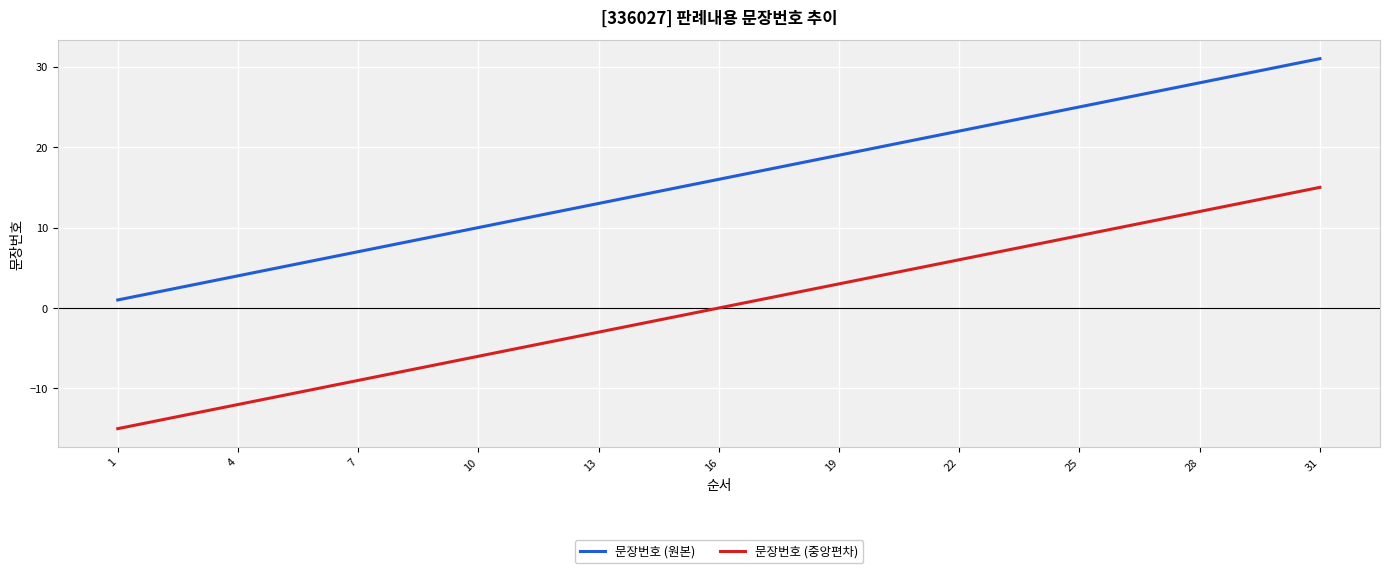

Rank the series by their maximum value, from highest to lowest.

문장번호 (원본), 문장번호 (중앙편차)